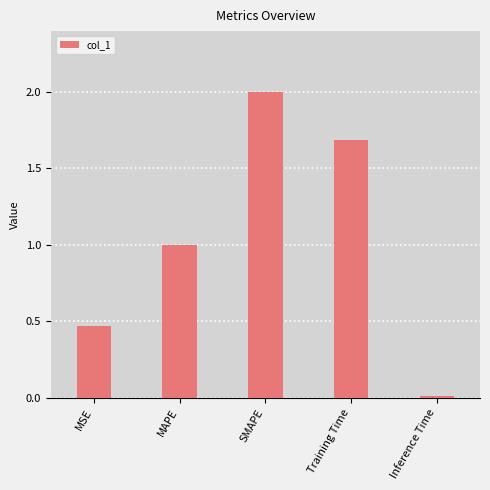

List the labels in order of value, smallest first.

Inference Time, MSE, MAPE, Training Time, SMAPE